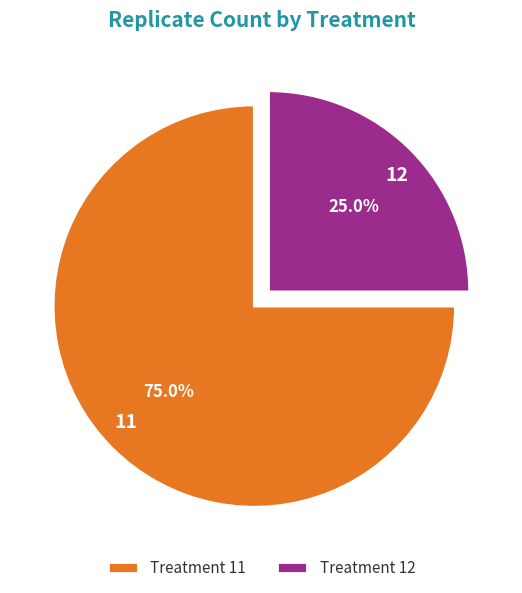

To the nearest percent, what is the average slice percentage?

50%